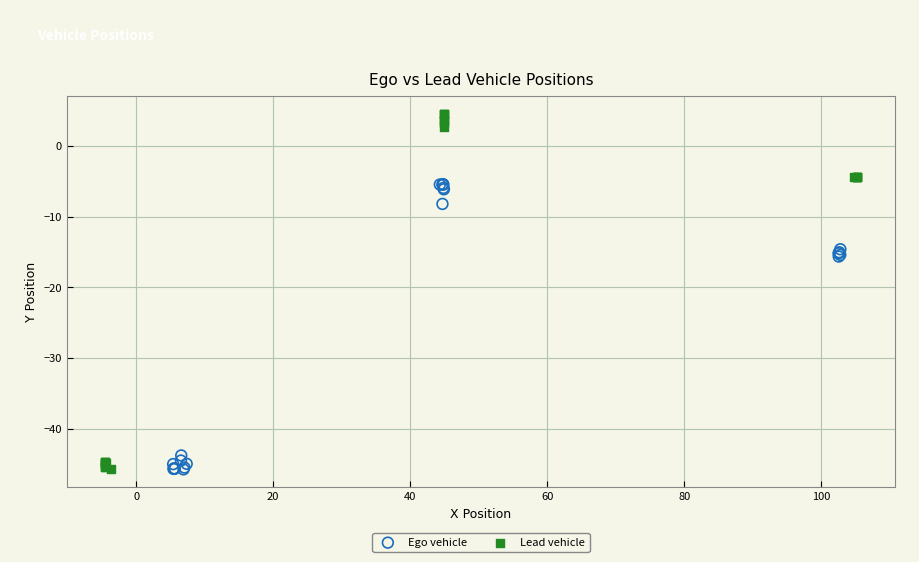

Which series has the largest Y range (max minus min)?

Lead vehicle